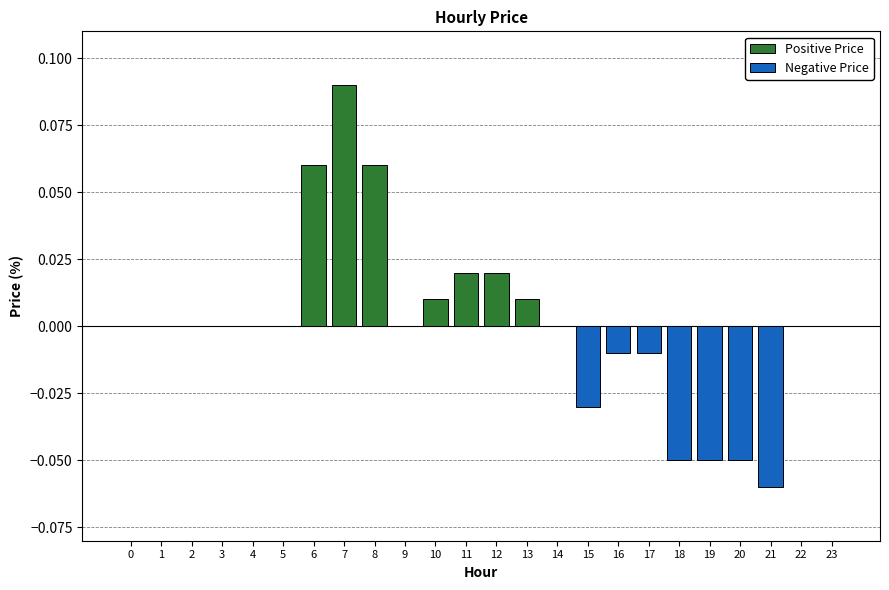

Which category has the highest value in the Positive Price series?

7